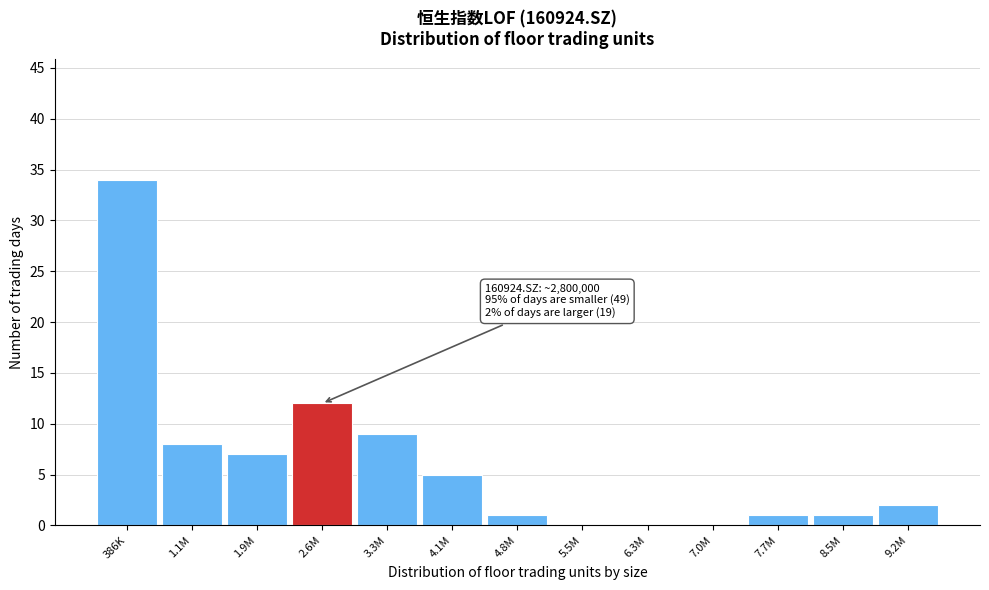

What is the greatest value displayed?

34